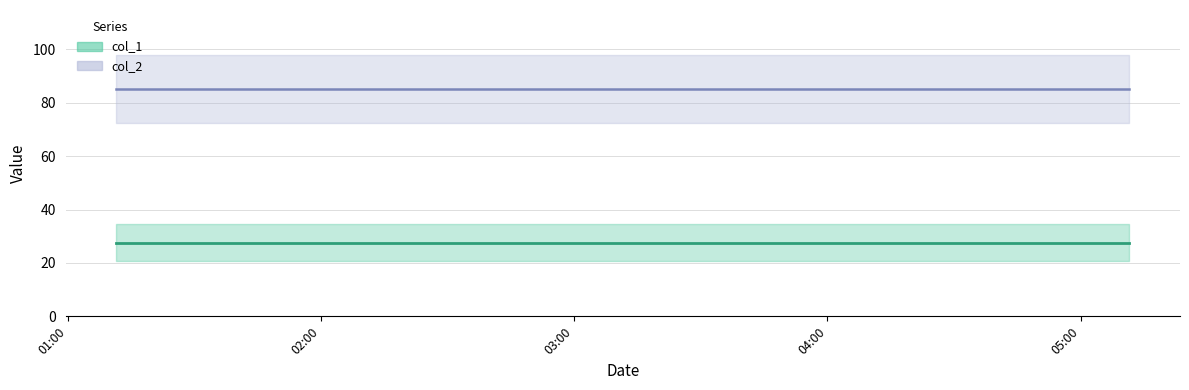

List the series in order of their peak value, highest first.

col_2, col_1